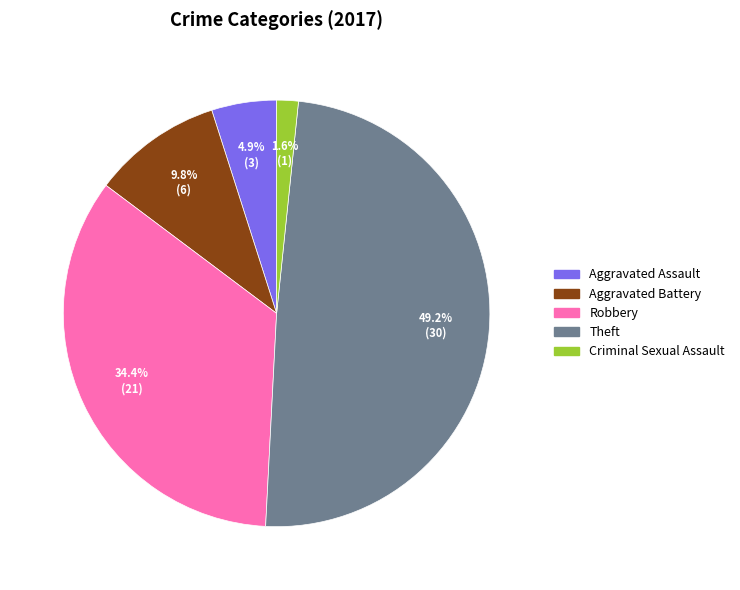

To the nearest percent, what is the average slice percentage?

20%